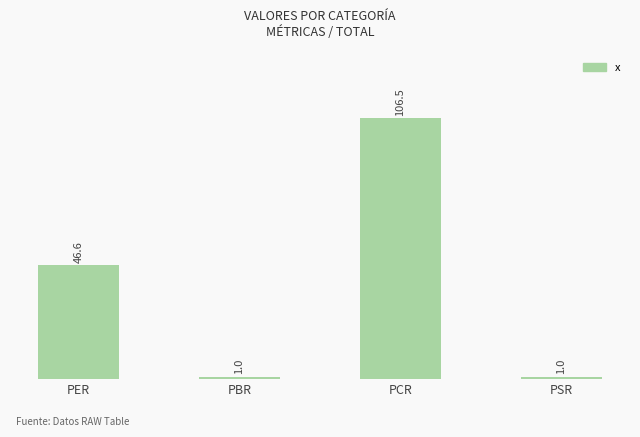

The value at PBR is 1.0. True or false?

True